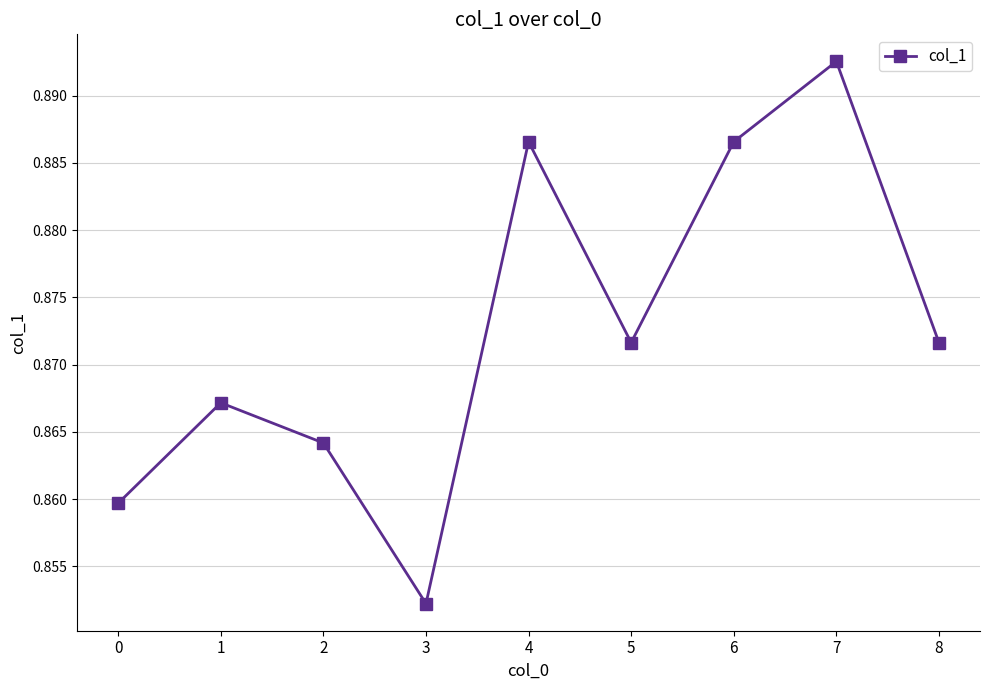

Which category has the lowest value across all series?

3